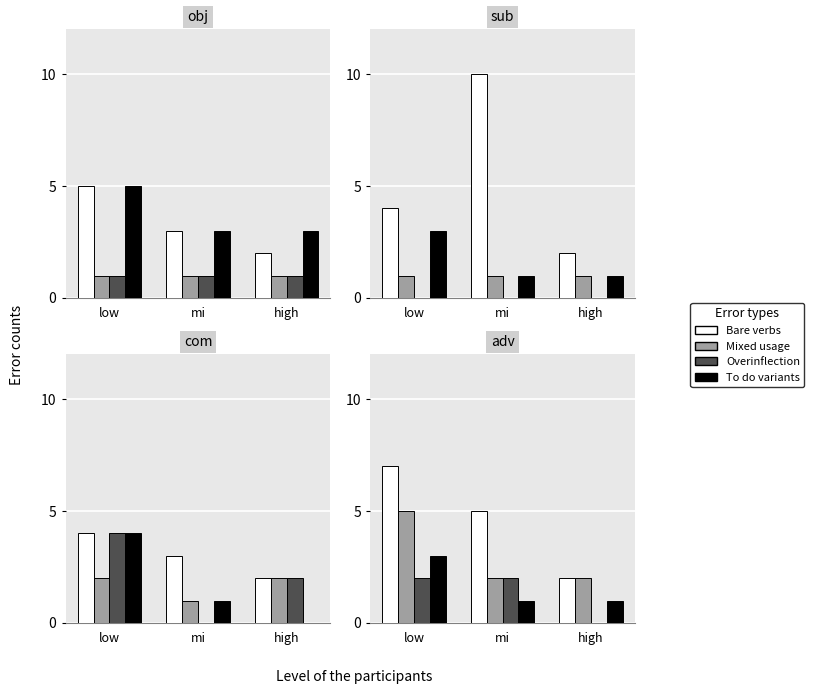

Is it true that Overinflection equals 0 at high?

True